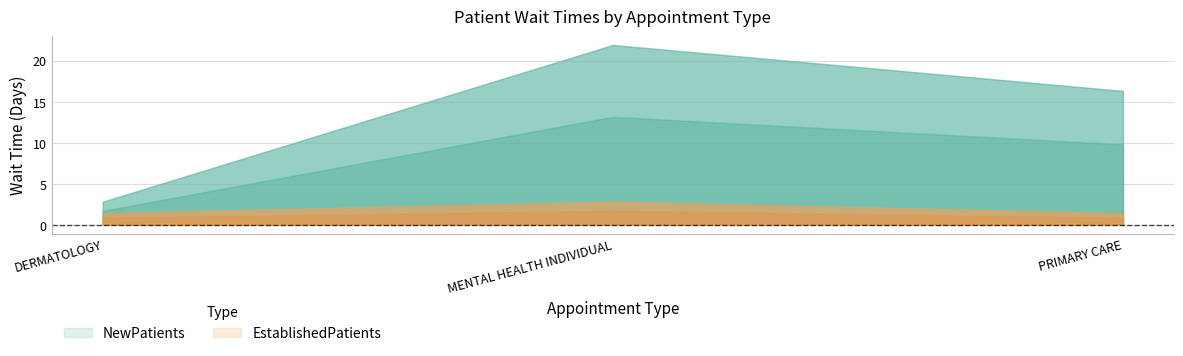

What is the value of the NewPatients point at the 2nd from the left?

21.9